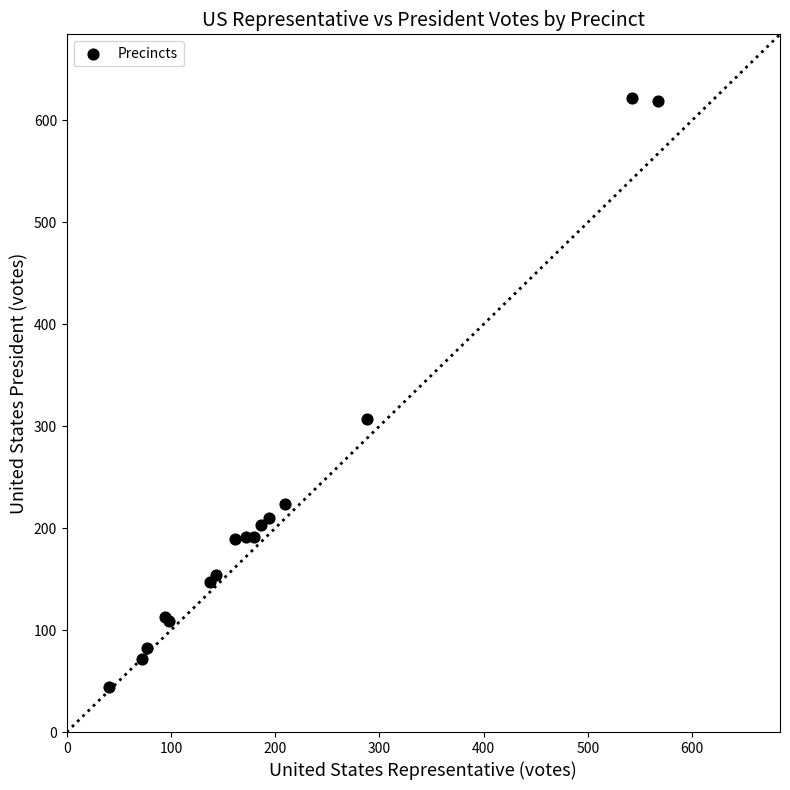

What Y value in the scatter plot is closest to 333?

307